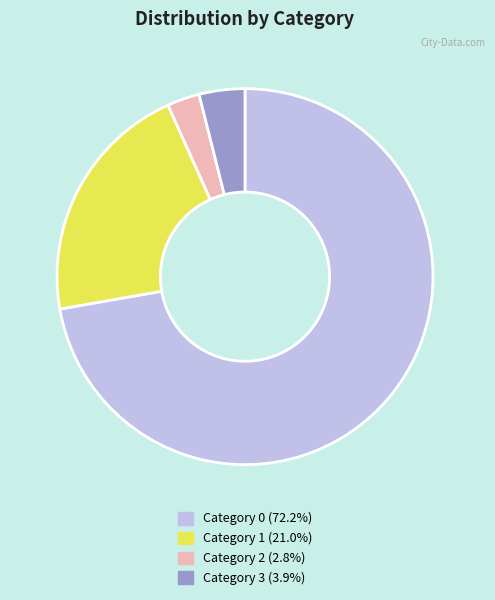

What is the ratio of the value at Category 0 (72.2%) to the value at Category 3 (3.9%)?

18.4